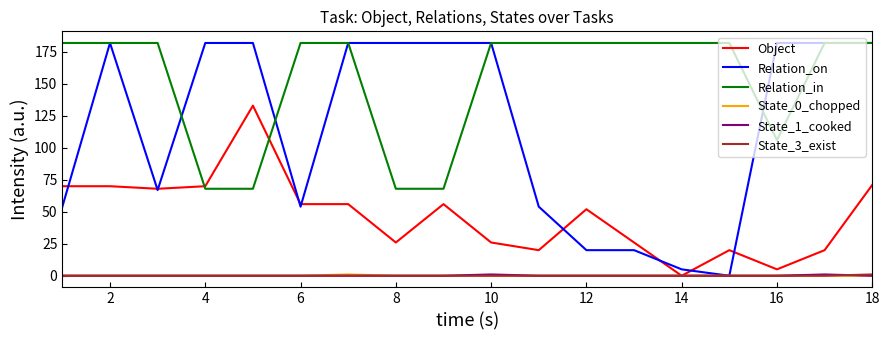

What is the difference between the second highest and second lowest values in the State_1_cooked series?

1